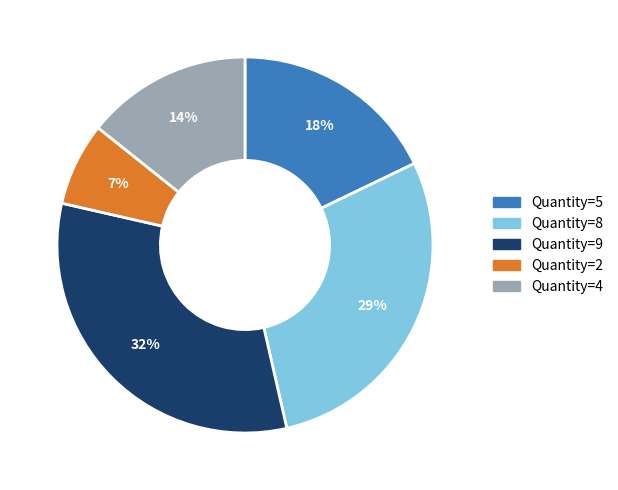

To the nearest percent, what is the difference between the largest and smallest slice percentages?

25%